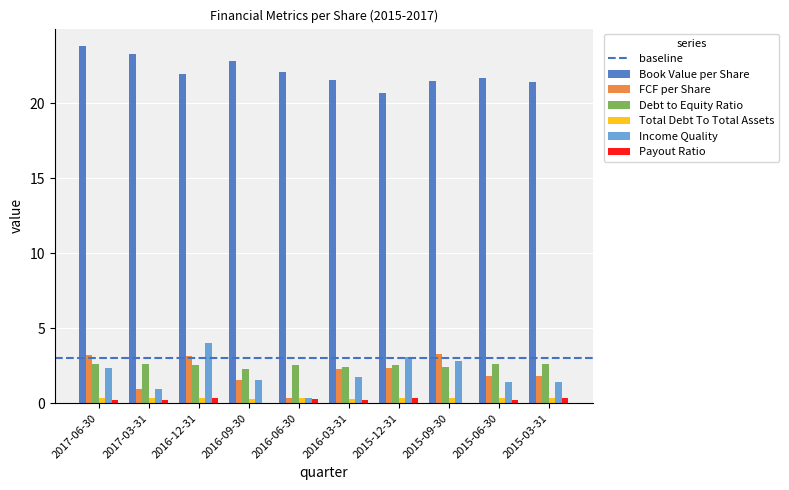

Which category has the highest value across all series?

2017-06-30